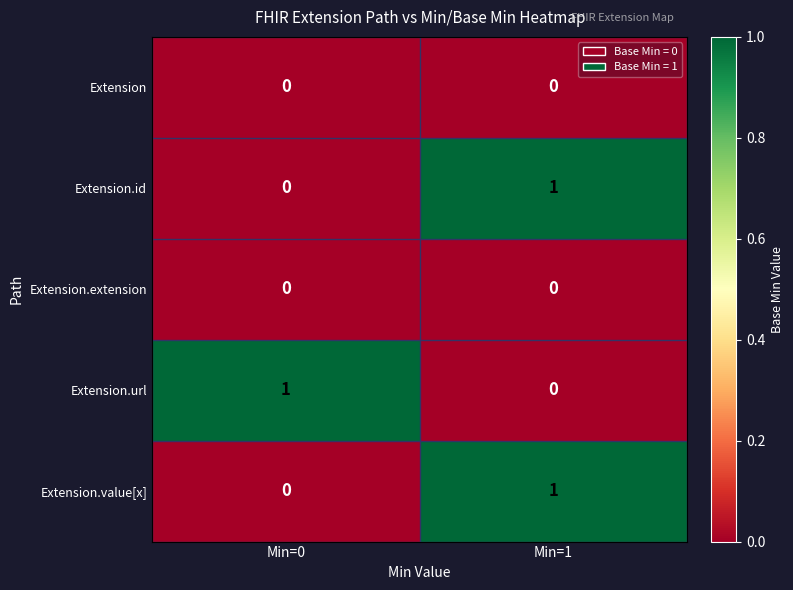

Reading left to right, transcribe all the data shown in this chart.

Extension: Min=0=0	Min=1=0
Extension.id: Min=0=0	Min=1=1
Extension.extension: Min=0=0	Min=1=0
Extension.url: Min=0=1	Min=1=0
Extension.value[x]: Min=0=0	Min=1=1